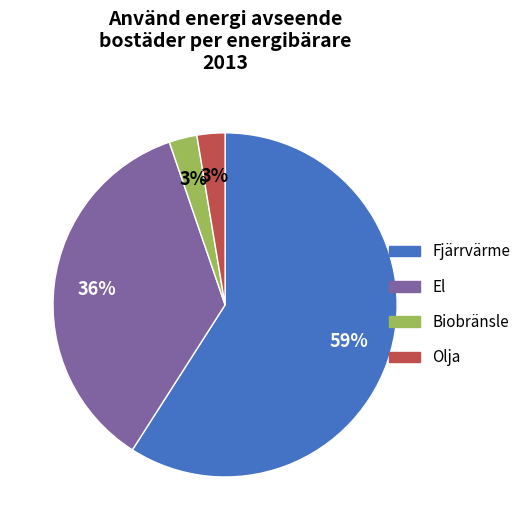

Is there a majority slice in this chart?

Yes